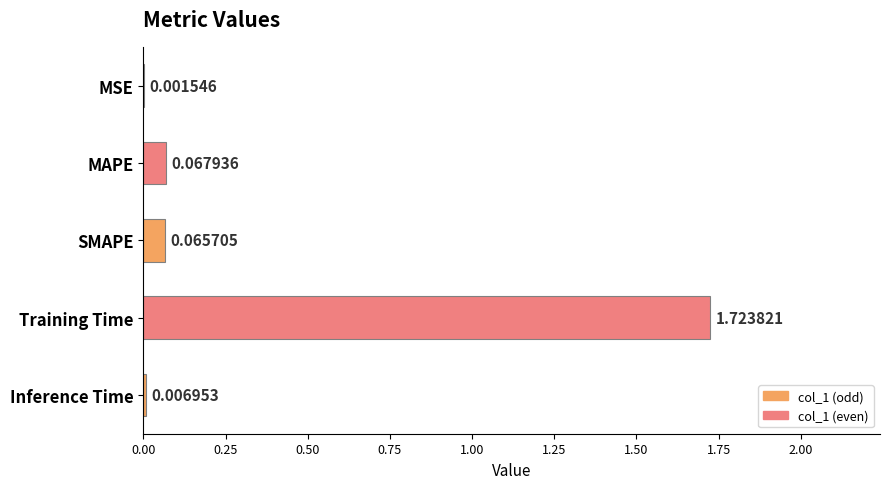

What is the sum of all values?

1.9